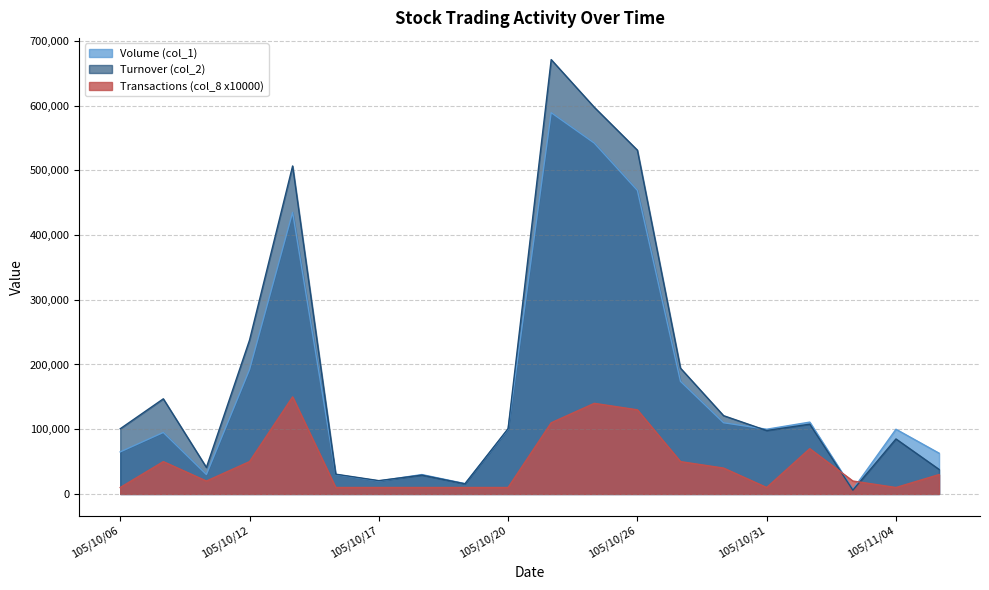

Between 105/10/19 and 105/11/04, which is larger?

105/11/04